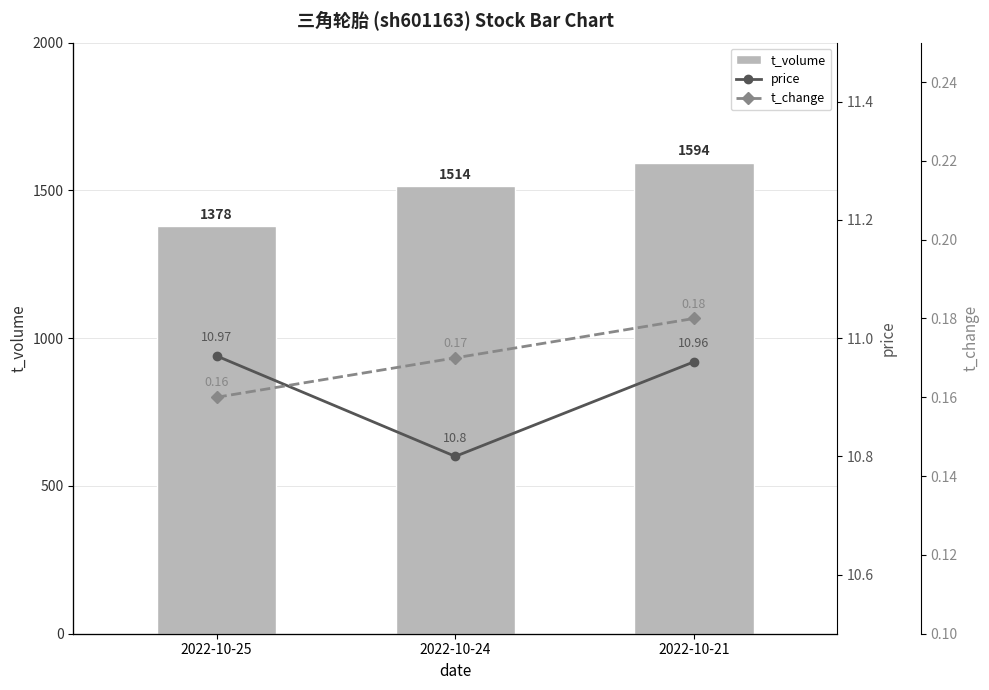

Read the t_change value at 2022-10-21.

0.2